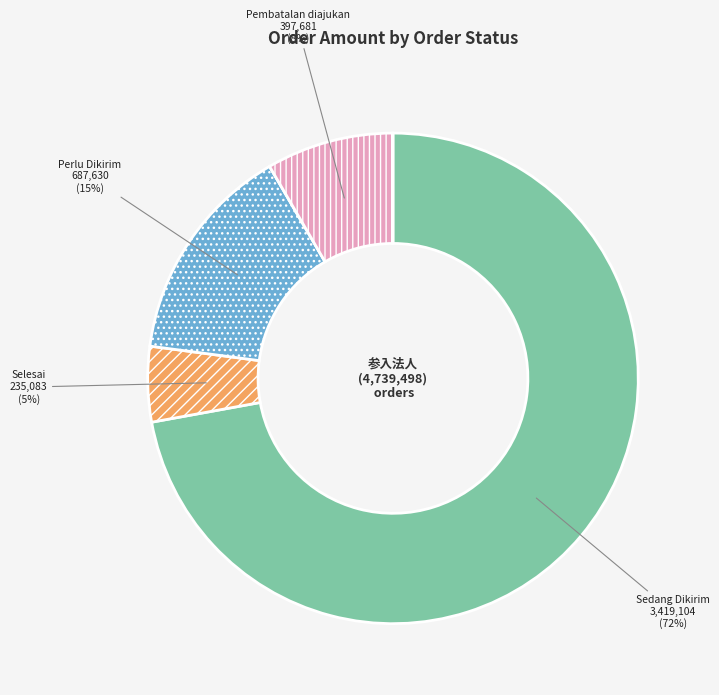

To the nearest percent, what is the difference between the largest and smallest slice percentages?

72%